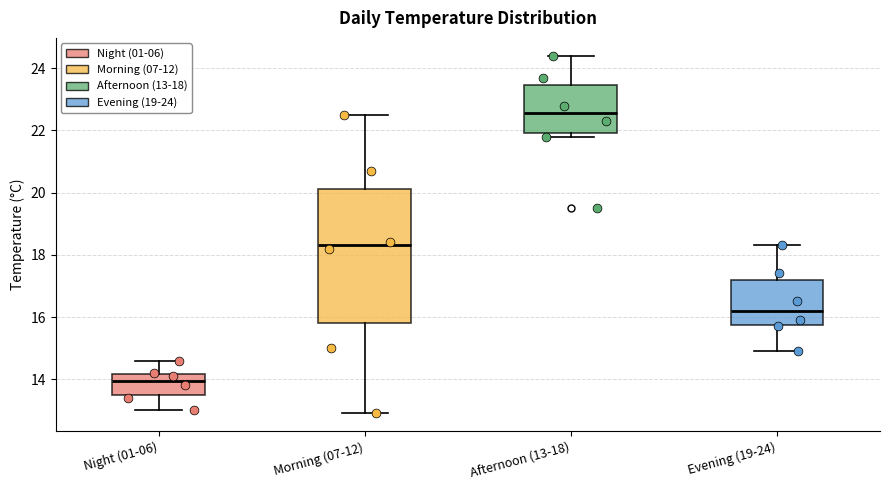

Reading left to right, read every box against the y-axis: the position of its median line, the range the box covers, and the ends of its whiskers. The values are not printed on the chart, so give them approximately, as read against the axis.

Night (01-06): median 14.0, box 13.6 to 14.2, whiskers 13.0 to 14.6
Morning (07-12): median 18.4, box 15.8 to 20.2, whiskers 13.0 to 22.6
Afternoon (13-18): median 22.6, box 22.0 to 23.4, whiskers 21.8 to 24.4
Evening (19-24): median 16.2, box 15.8 to 17.2, whiskers 15.0 to 18.4